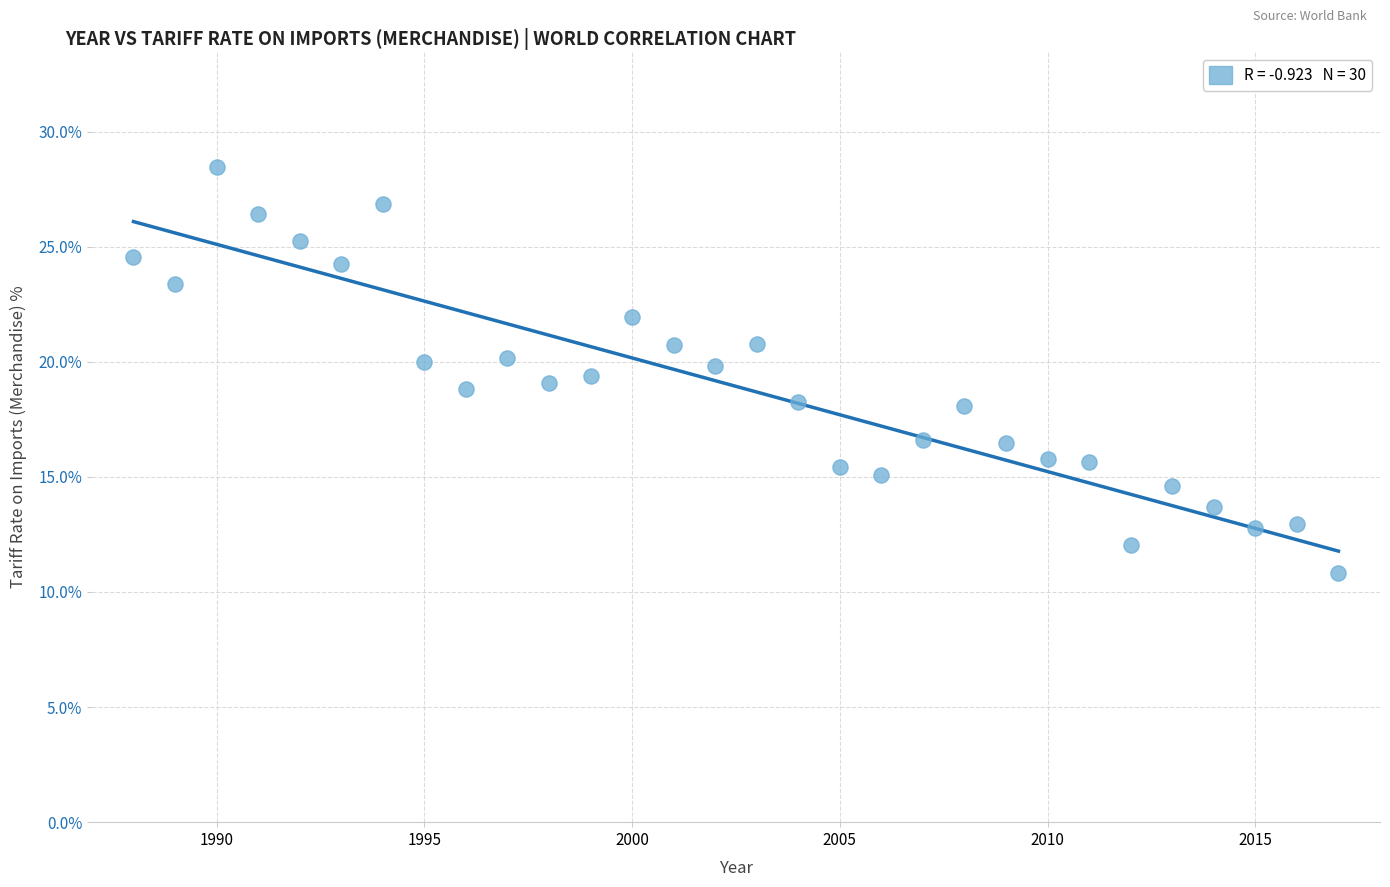

What is the range of Y values (max minus min)?

17.6